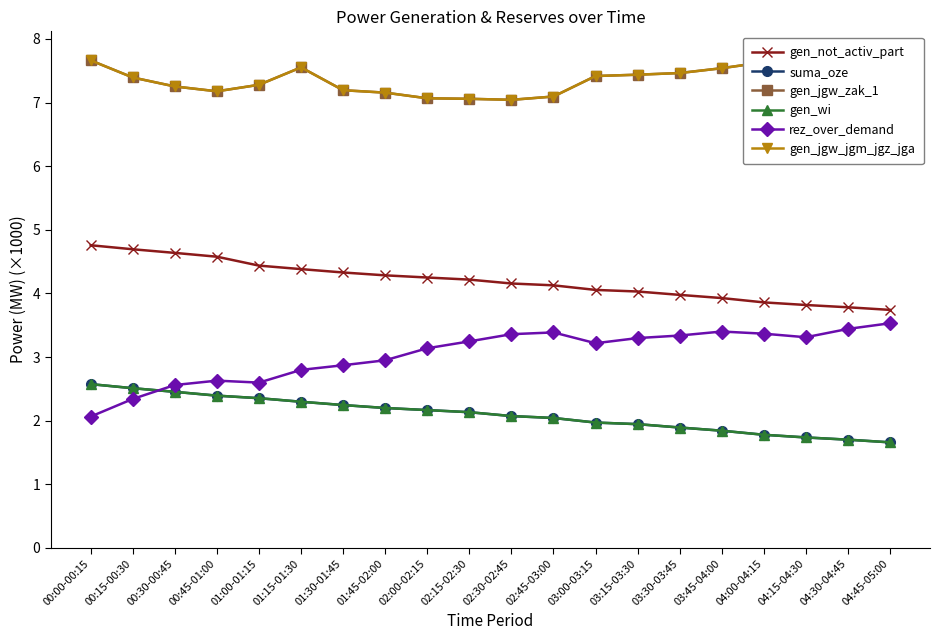

In gen_jgw_zak_1, how many points are lower than both neighbors (excluding endpoints)?

3